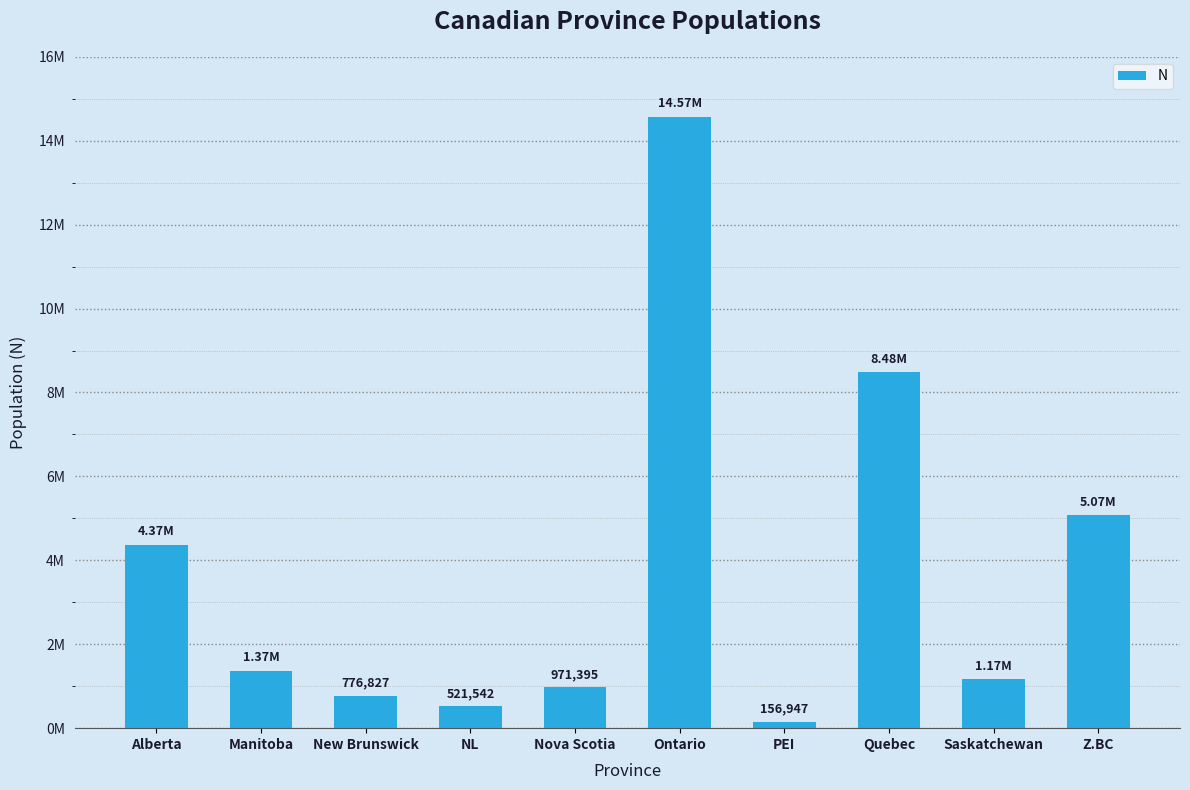

List the labels in order of value, smallest first.

PEI, NL, New Brunswick, Nova Scotia, Saskatchewan, Manitoba, Alberta, Z.BC, Quebec, Ontario